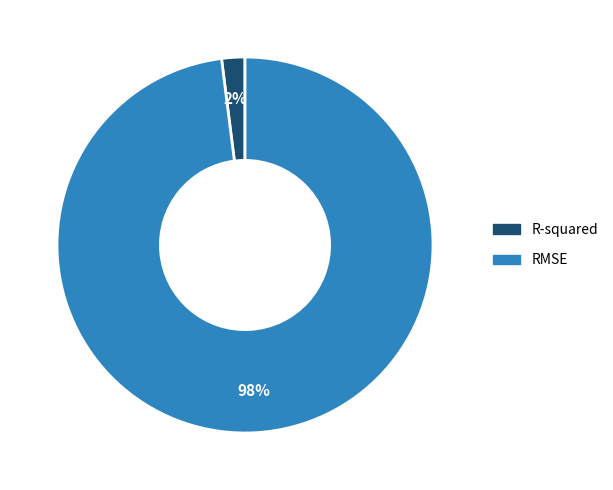

How many slices are in this pie chart?

2